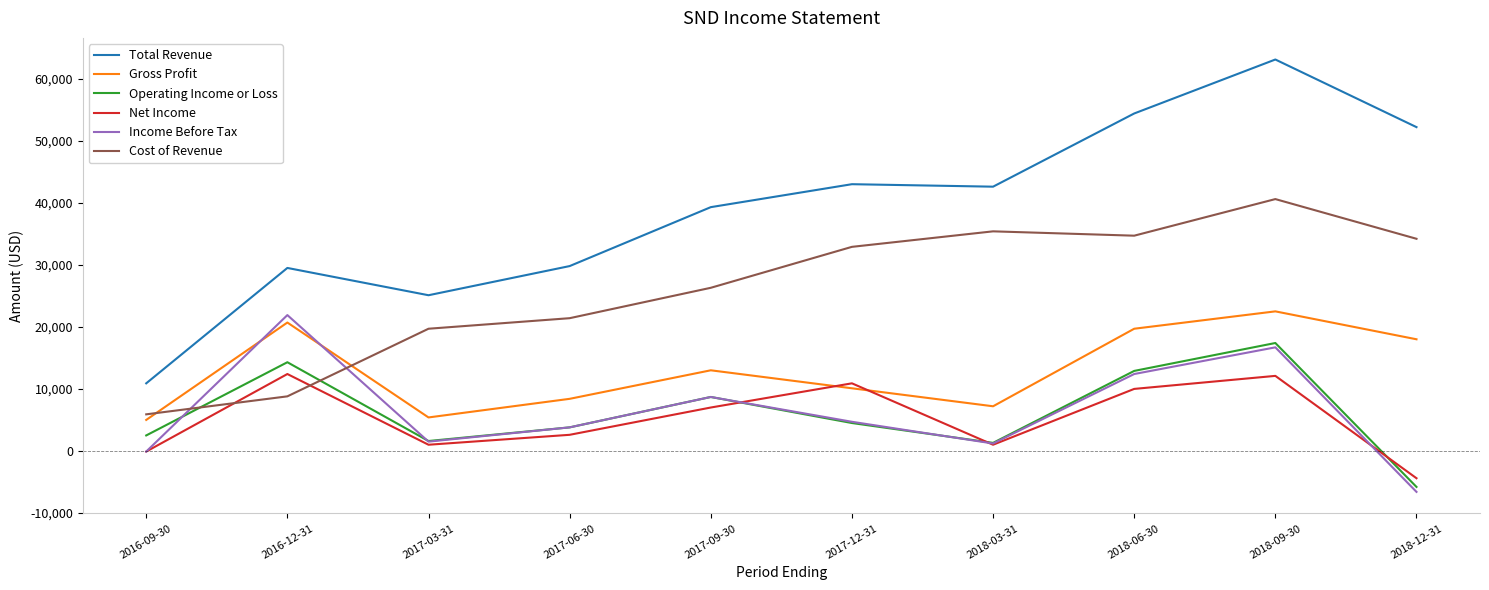

At which category does the chart reach its minimum across all series?

2018-12-31